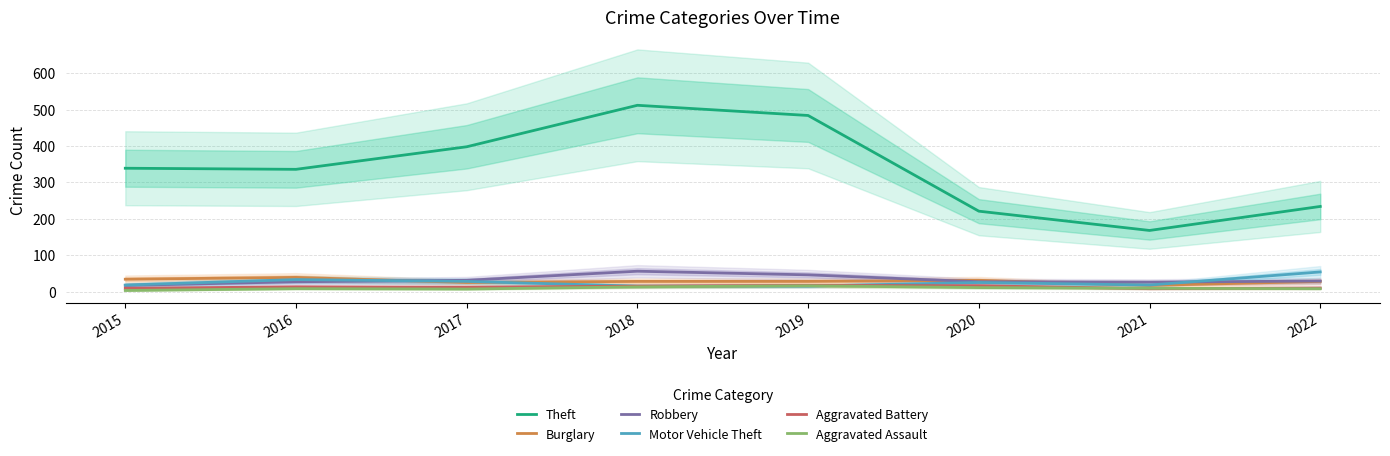

Is this an area chart (filled region under the line)?

No